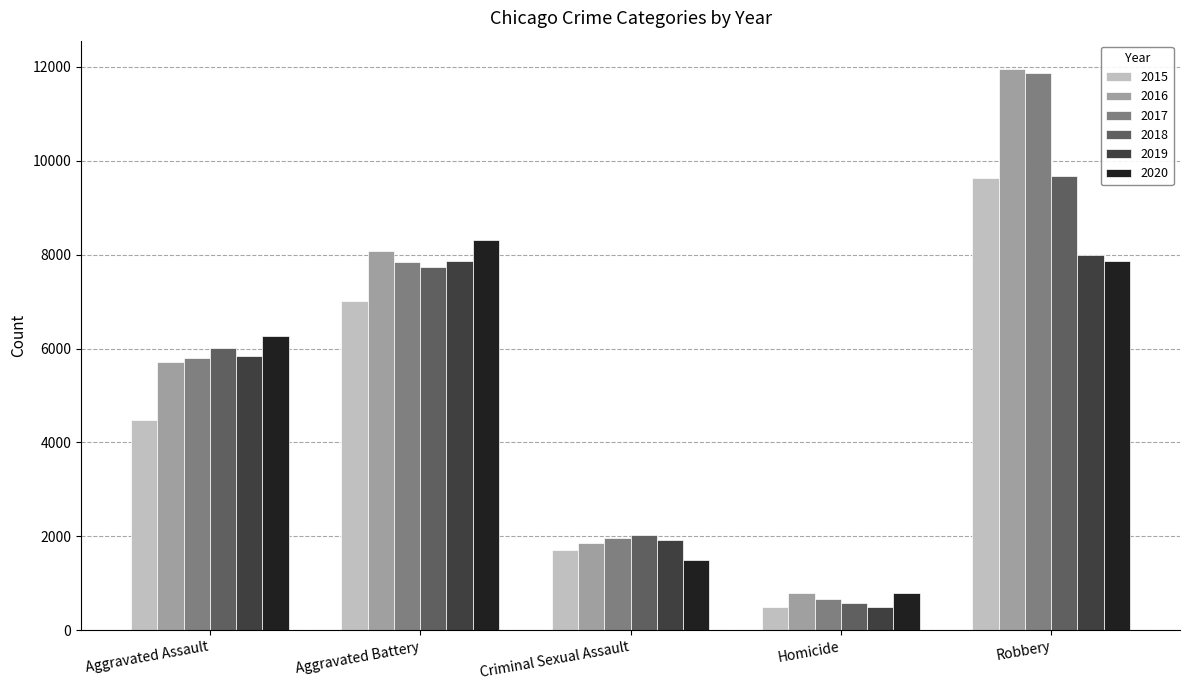

At which label is 2016 closest to 6373?

Aggravated Assault